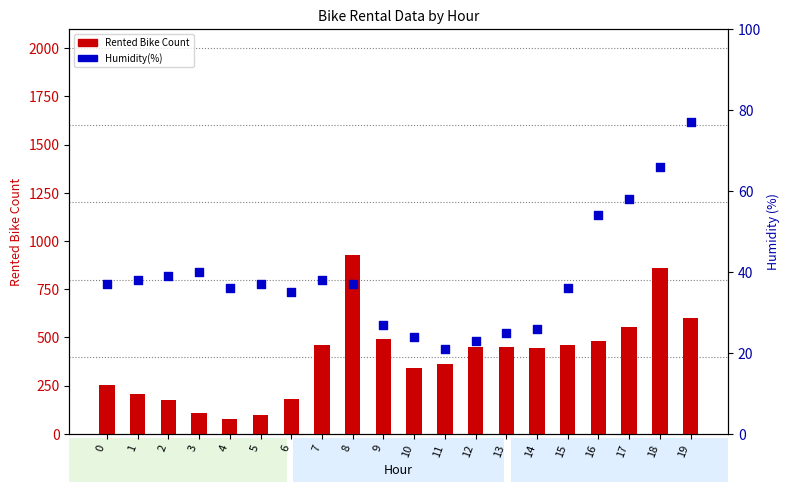

At how many categories does at least one series exceed 484?

5